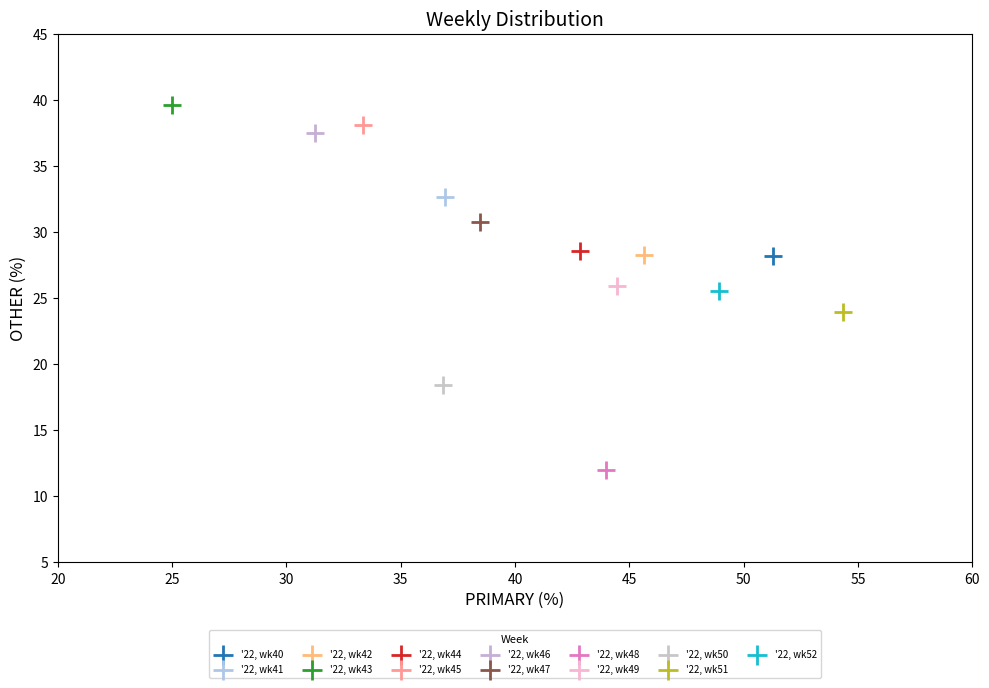

What are all the series names shown in the legend?

'22, wk40, '22, wk41, '22, wk42, '22, wk43, '22, wk44, '22, wk45, '22, wk46, '22, wk47, '22, wk48, '22, wk49, '22, wk50, '22, wk51, '22, wk52